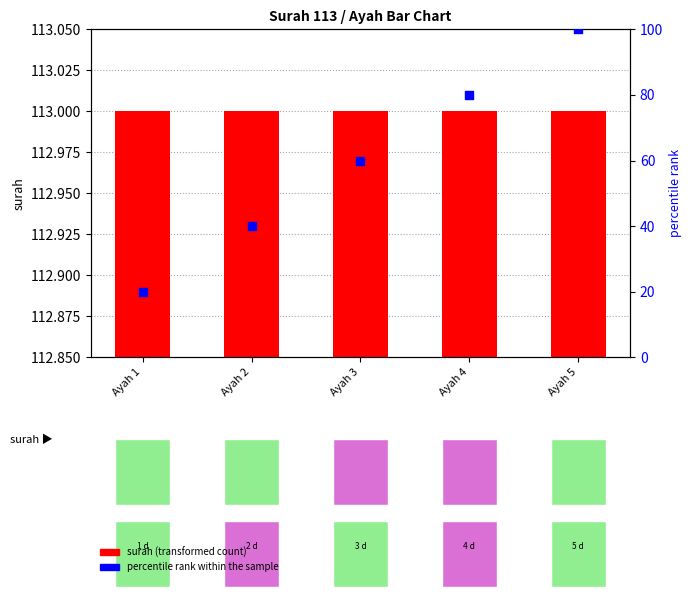

What is the total value across all series at Ayah 3?

173